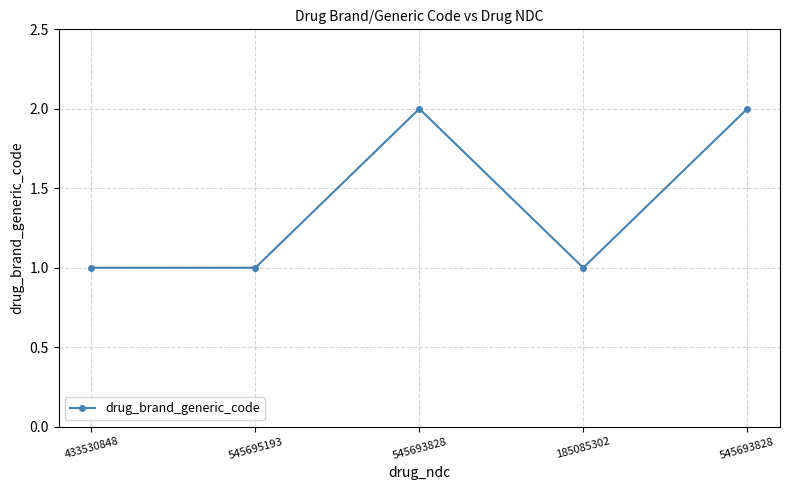

How many lines are shown in the chart?

1